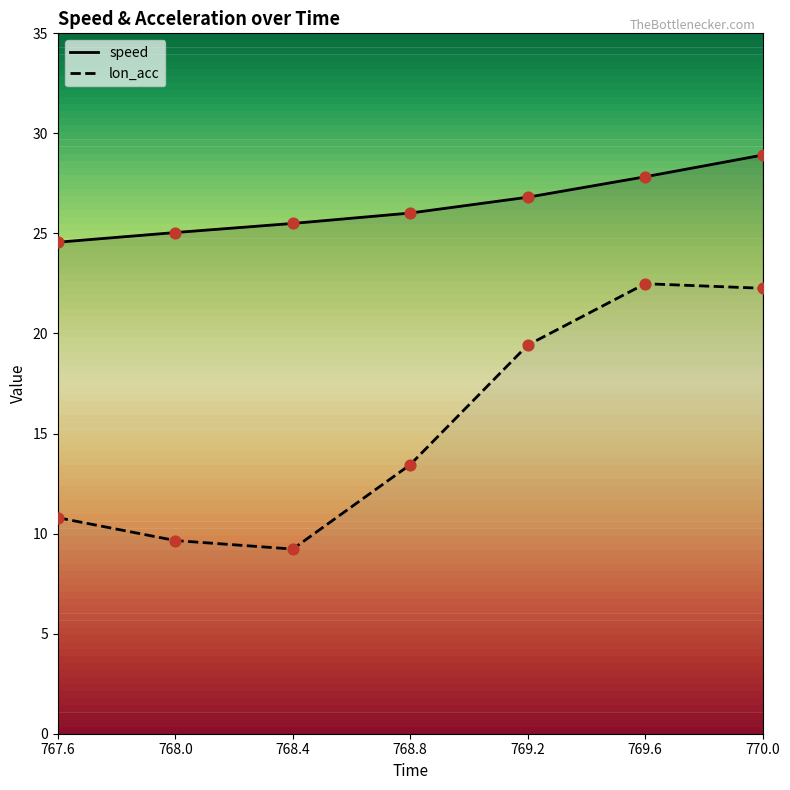

Which series has the widest spread of Y values?

lon_acc